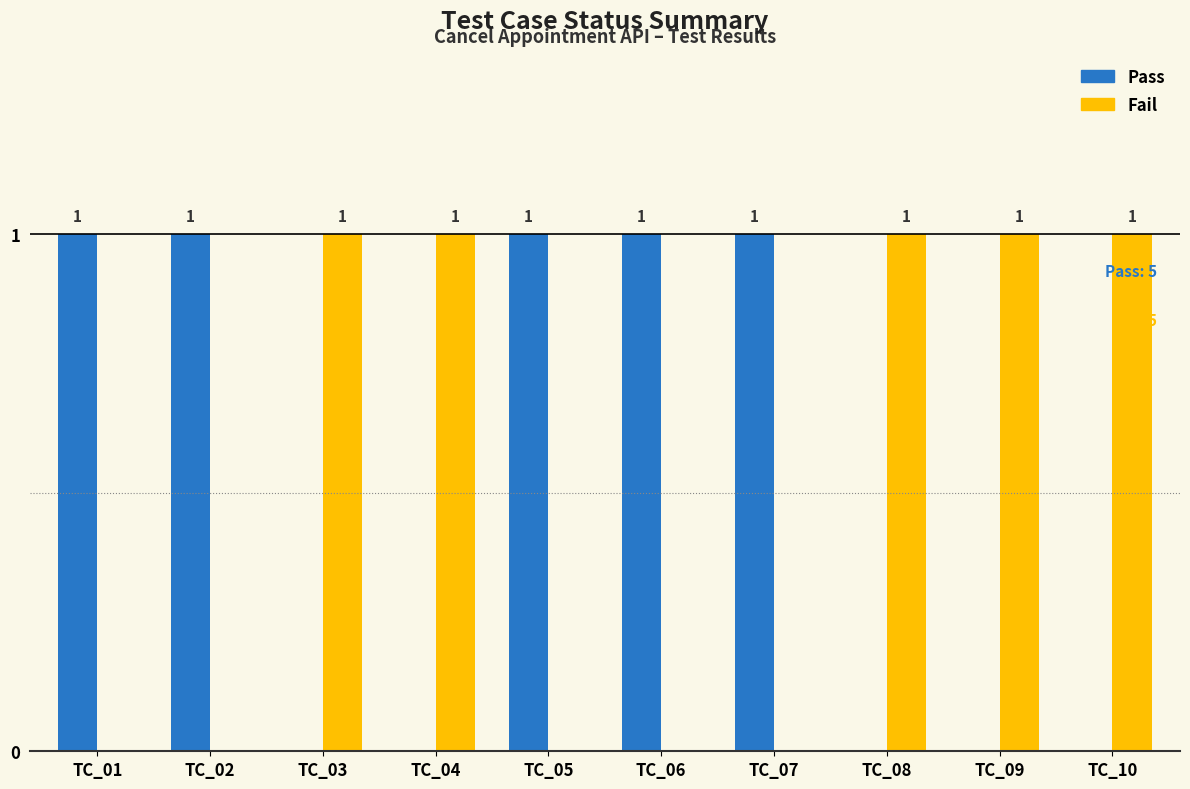

The value of Fail at TC_08 is 2. True or false?

False